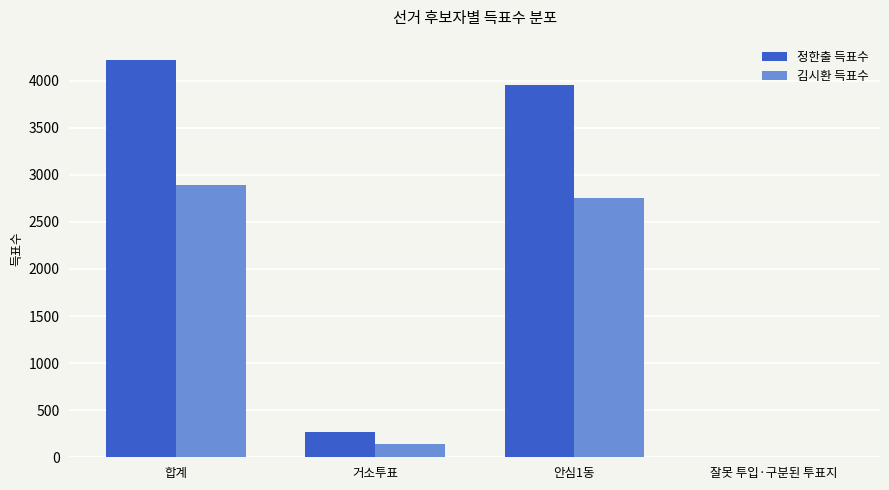

Reading left to right, list all the values displayed in this chart.

정한출 득표수: 합계=4223	거소투표=272	안심1동=3951	잘못 투입·구분된 투표지=0
김시환 득표수: 합계=2892	거소투표=143	안심1동=2748	잘못 투입·구분된 투표지=1